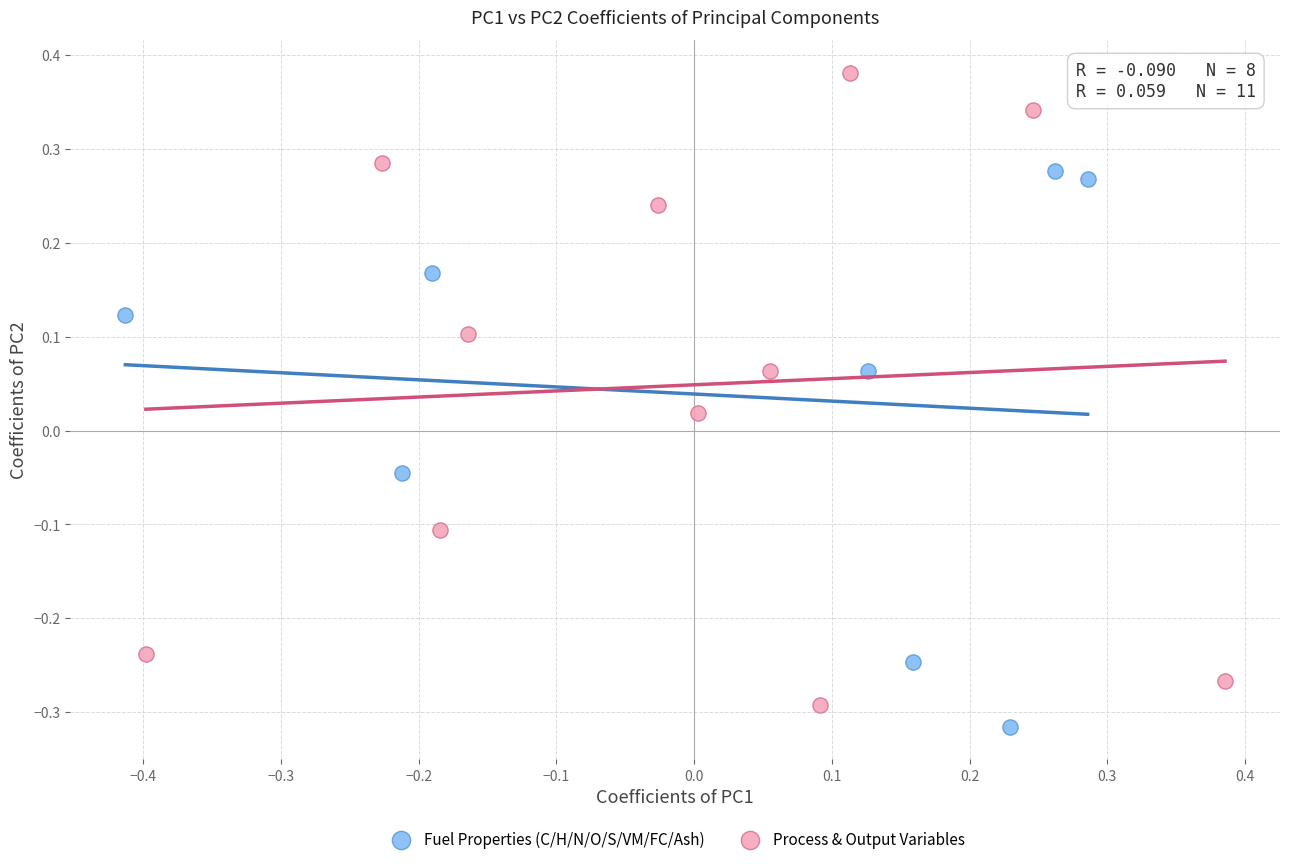

Which series reaches the maximum Y coordinate?

Process & Output Variables